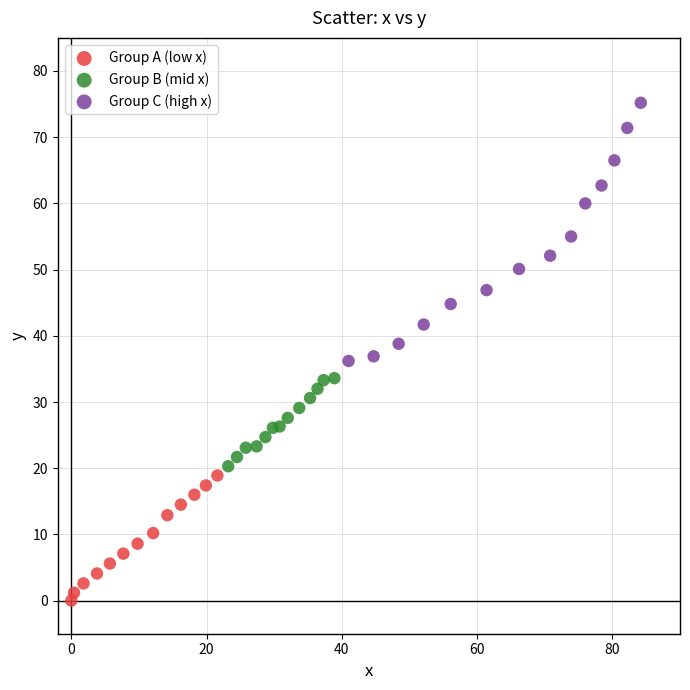

Which series has the largest Y range (max minus min)?

Group C (high x)